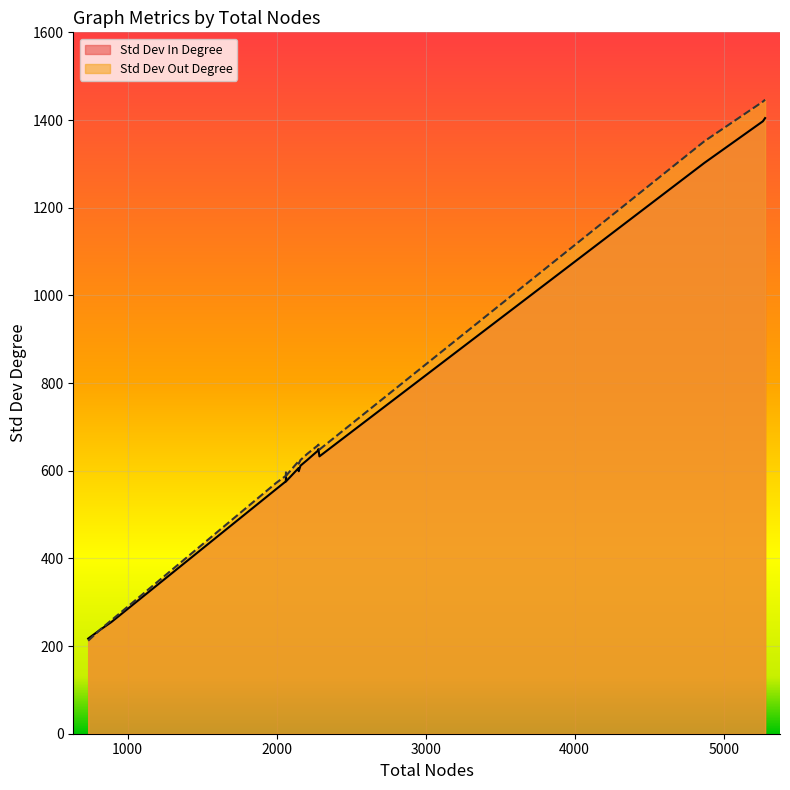

What is the value of the Std Dev In Degree point at the 16th from the left?

632.7